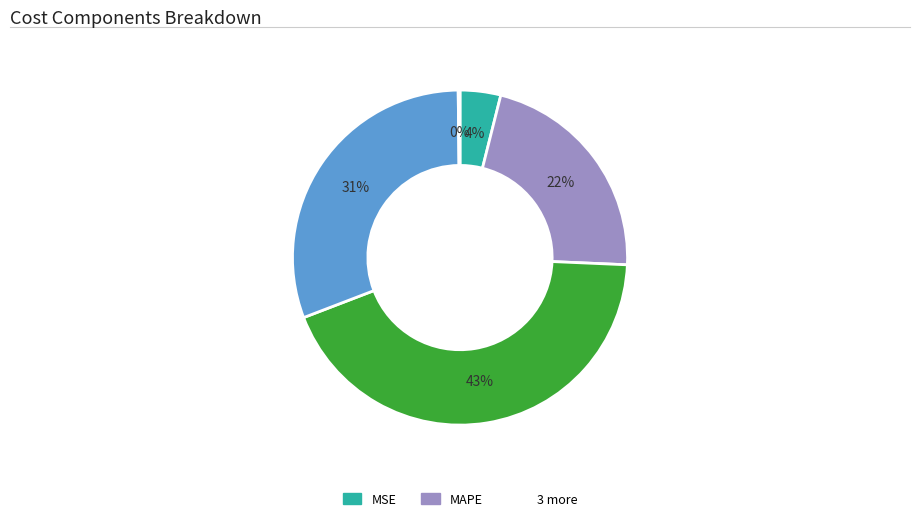

To the nearest percent, what is the difference between the largest and smallest slice percentages?

43%